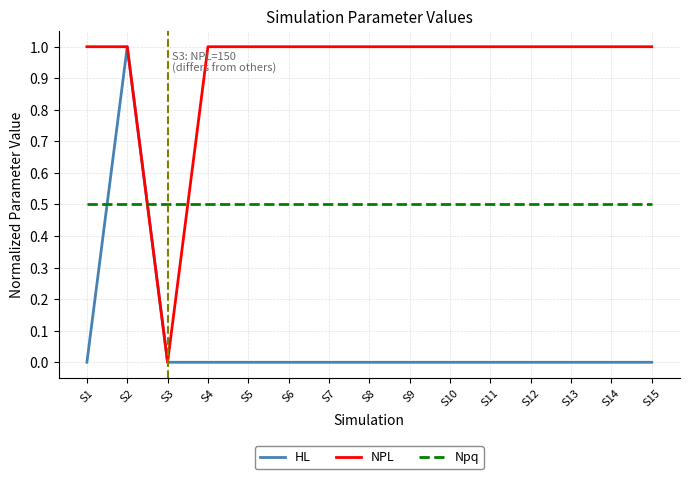

Rank the series at S1 from lowest to highest value.

HL, Npq, NPL